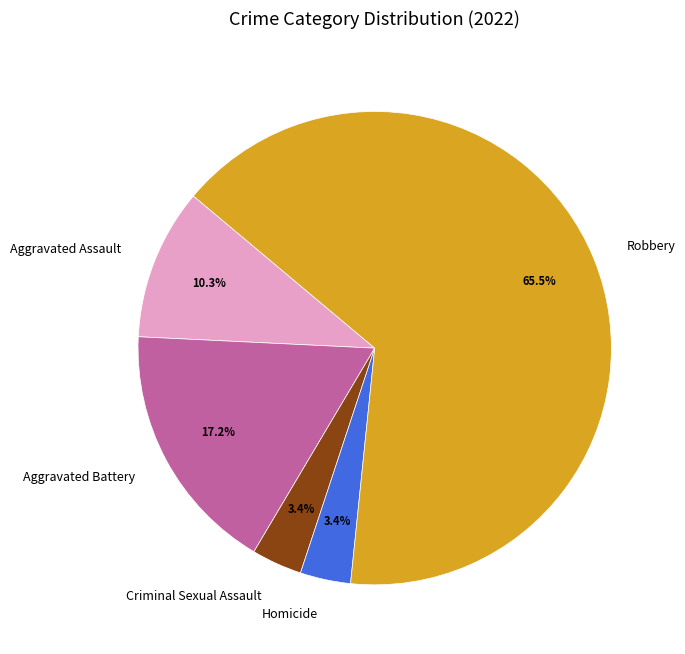

What percentage is the Homicide slice, to the nearest percent?

3%